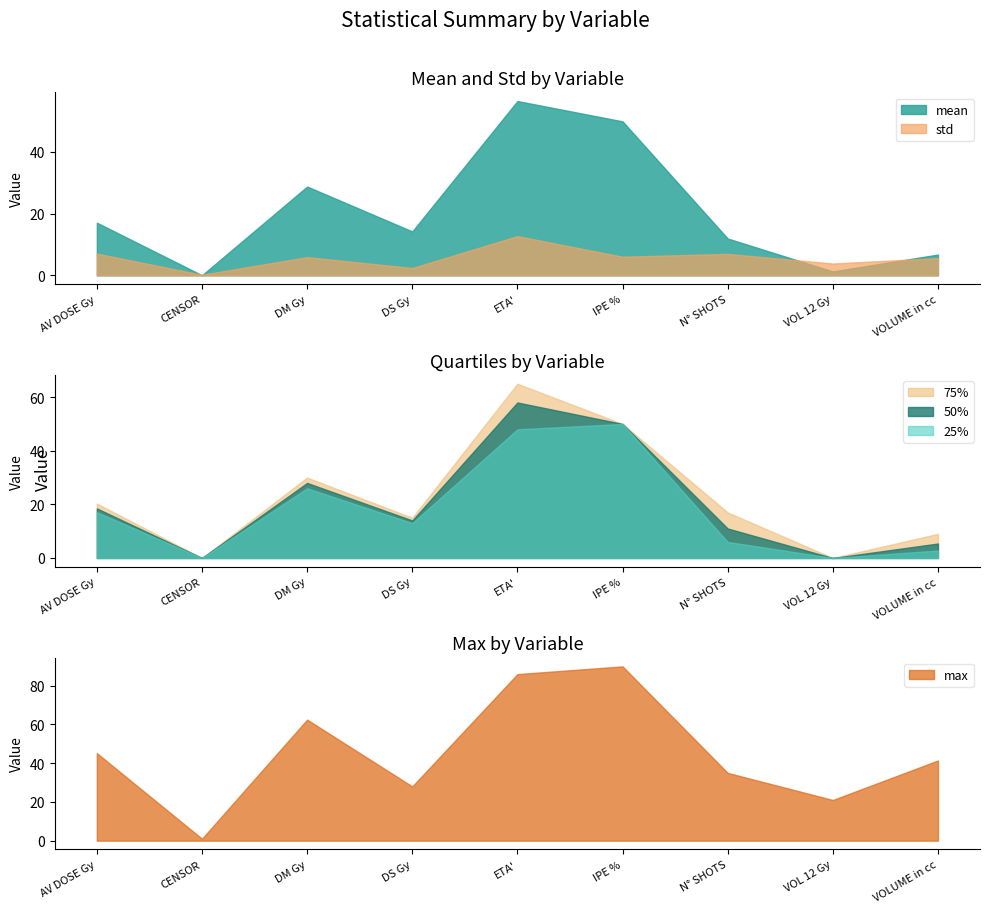

What is the value of the 25% point at the 1st from the left?

17.1